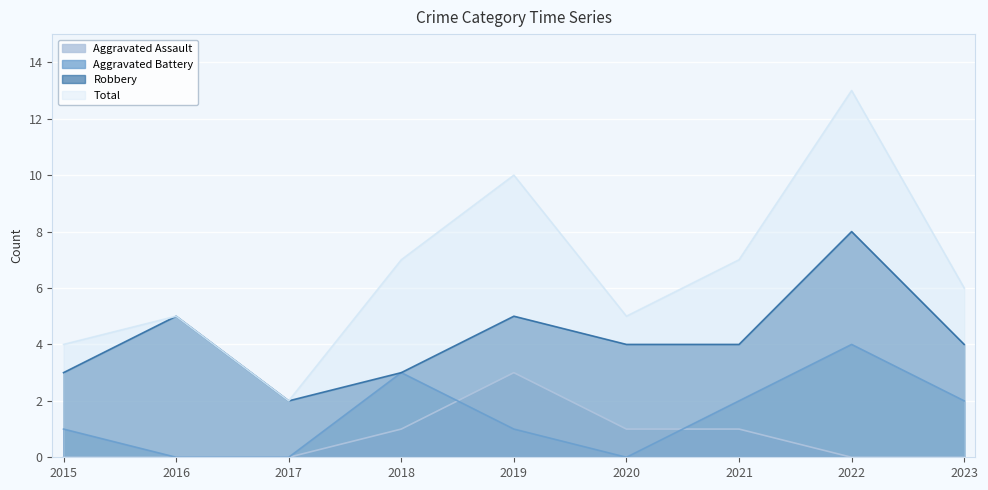

At which label does Robbery first exceed 4?

2016